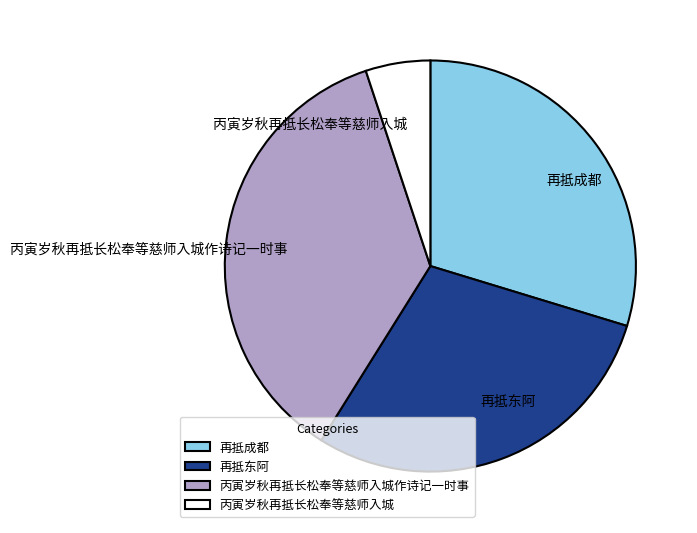

Between 再抵成都 and 丙寅岁秋再抵长松奉等慈师入城, which is larger?

再抵成都